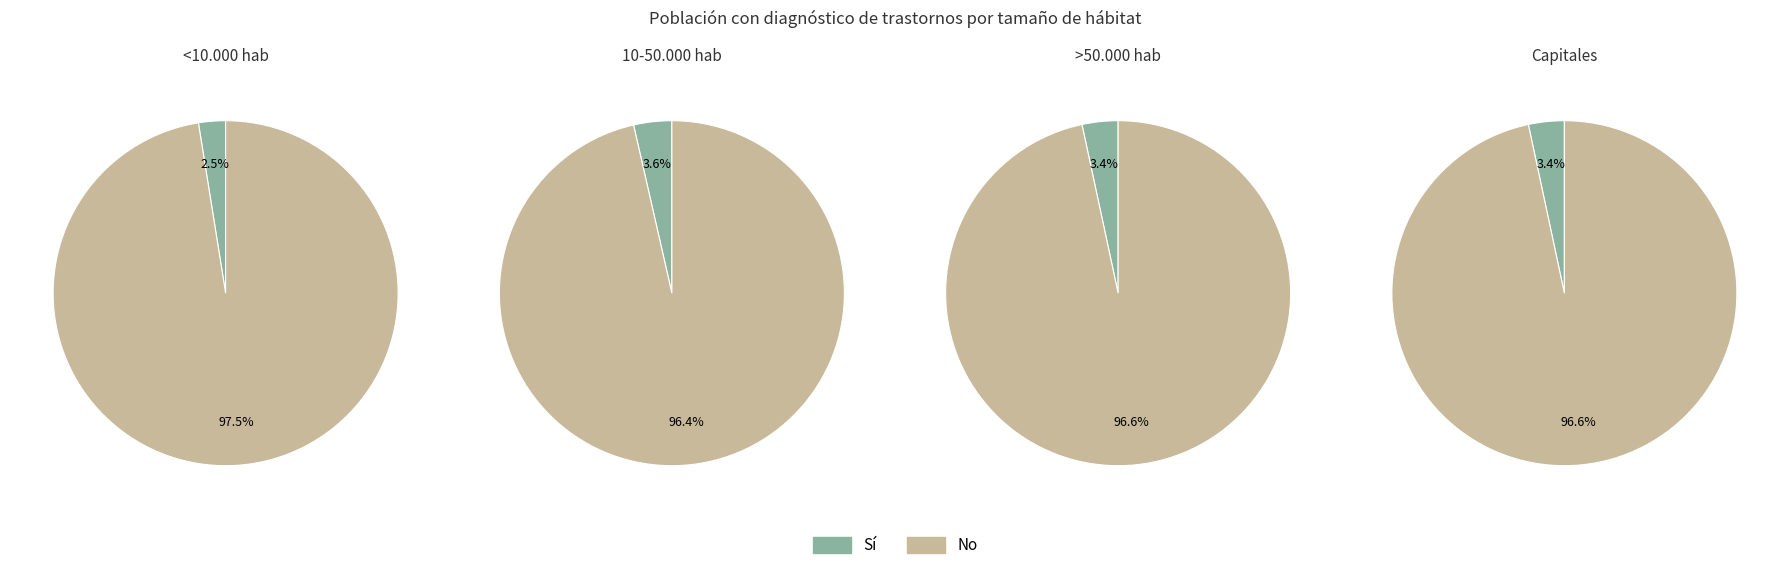

Which category has the smallest portion of the pie?

<10.000 hab